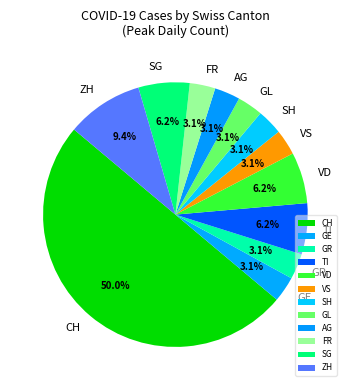

How many slices are in this pie chart?

12